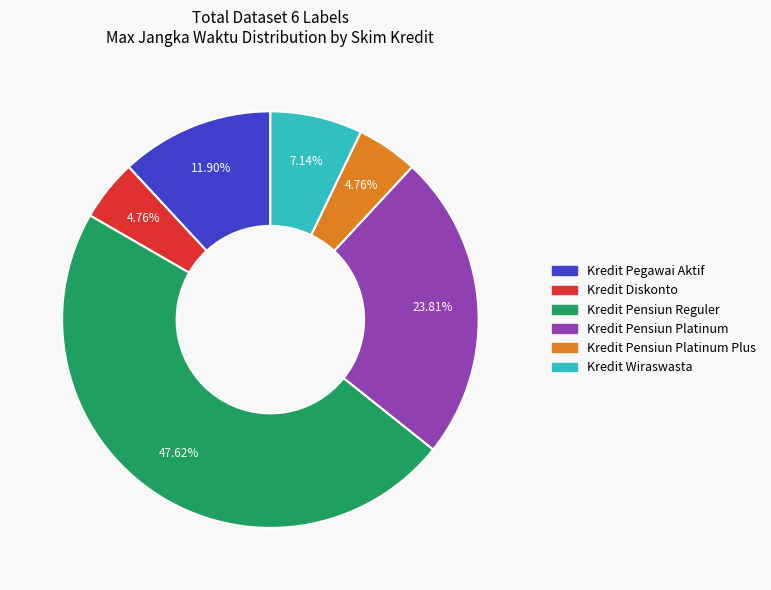

Does any single category account for the majority?

No